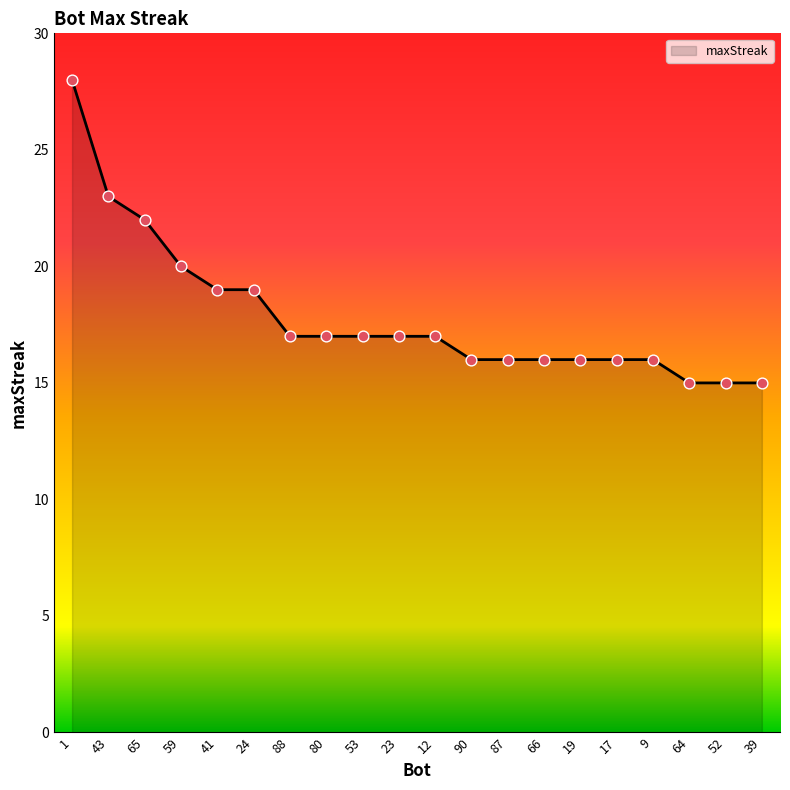

Between 1 and 87, which is larger?

1